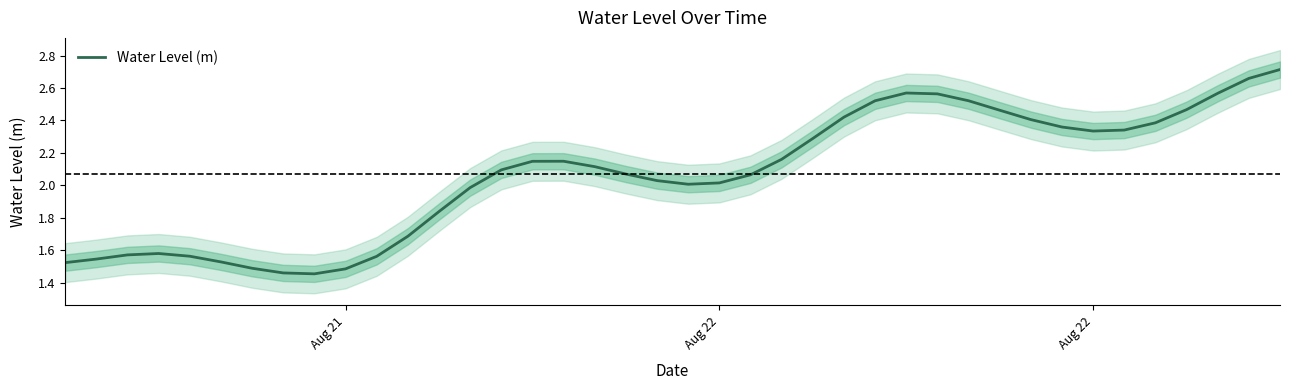

True or false: the data has more than 1 interior local peaks.

True